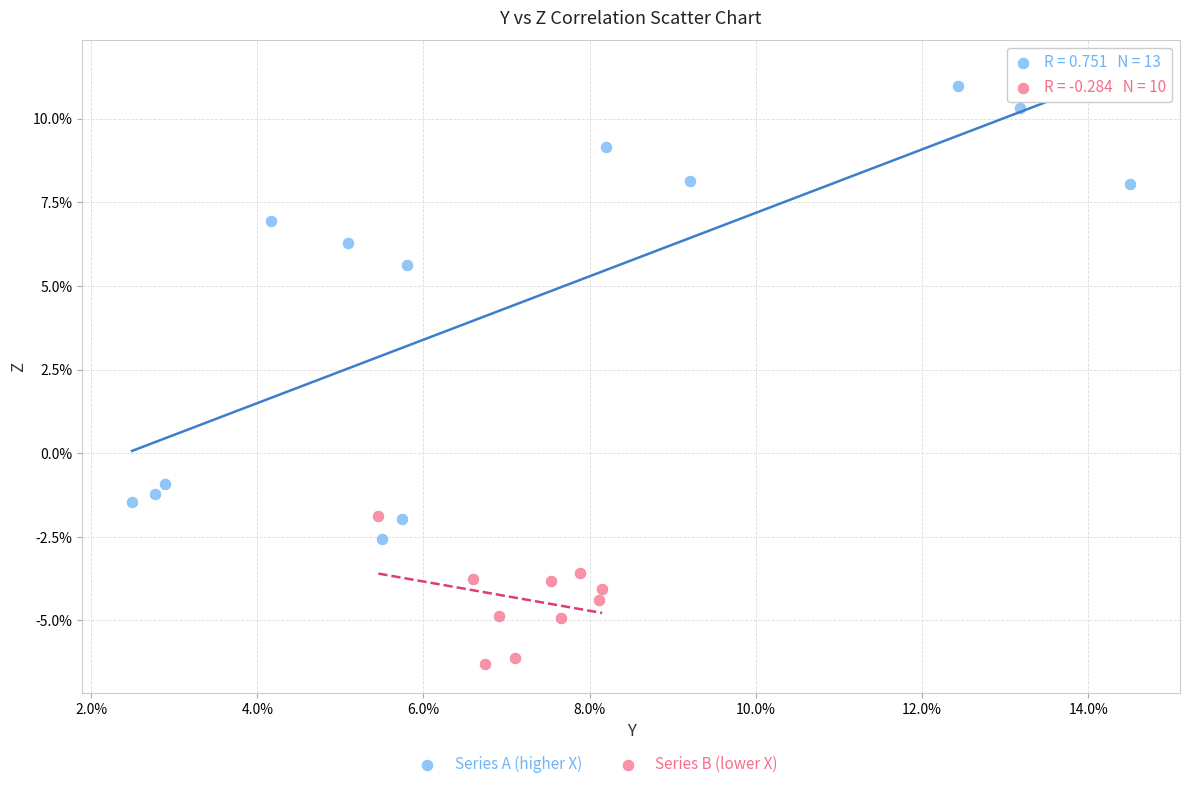

Which series has the widest spread of Y values?

Series A (higher X)